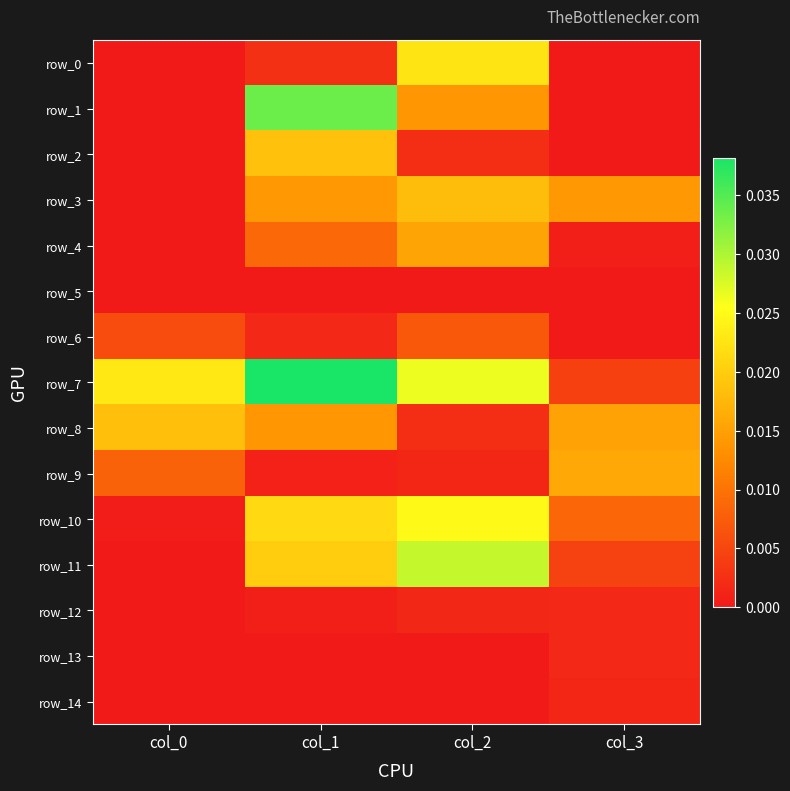

At col_3, list the series in order from smallest to largest.

row_0, row_1, row_5, row_6, row_2, row_4, row_14, row_12, row_13, row_7, row_11, row_10, row_3, row_8, row_9